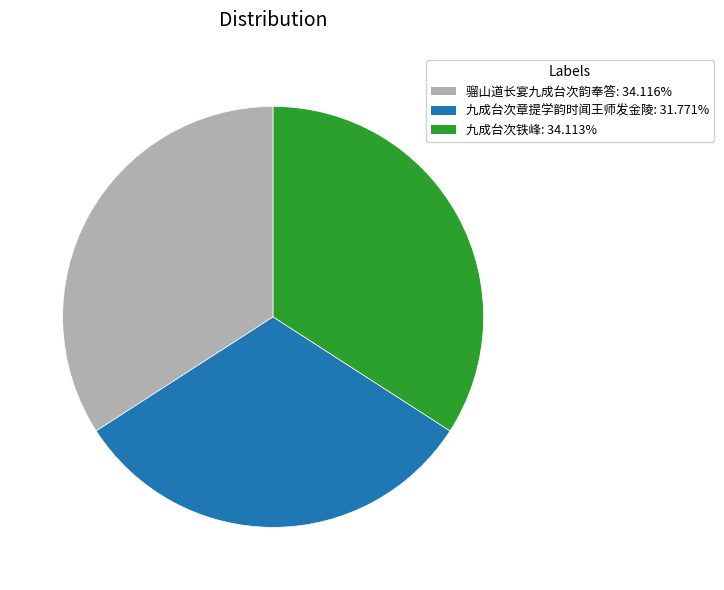

Approximately how many times larger is the value at 九成台次章提学韵时闻王师发金陵 compared to 骝山道长宴九成台次韵奉答?

0.9